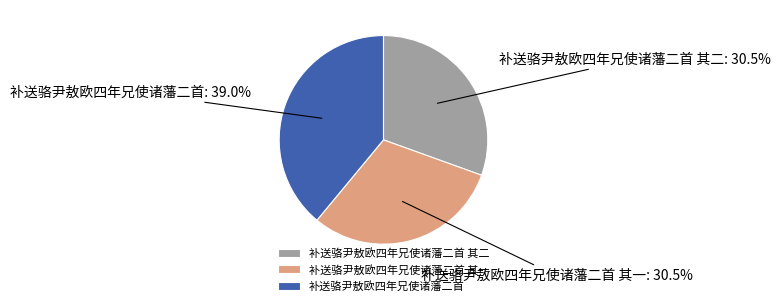

True or false: 补送骆尹敖欧四年兄使诸藩二首 accounts for 25% of the total.

False